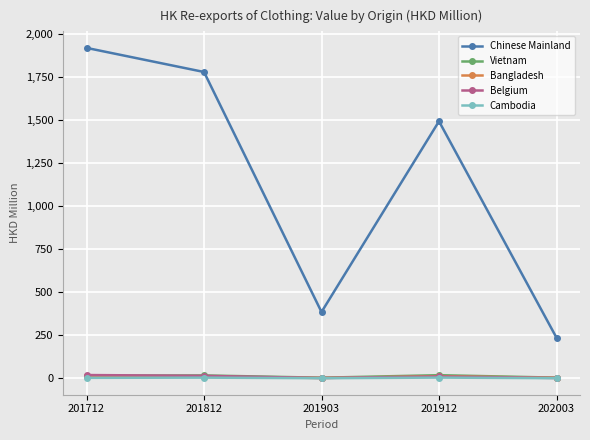

The value of Vietnam at 201912 is 19.2. True or false?

True